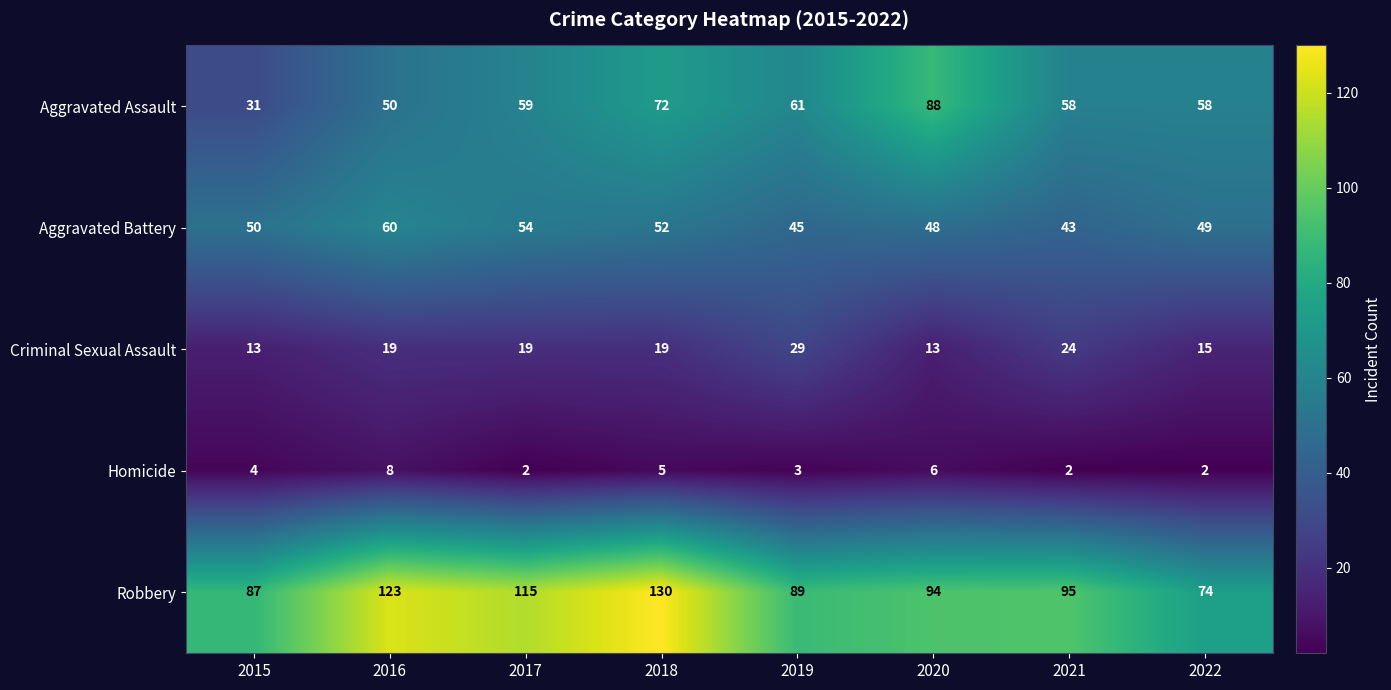

Which series changed the most between 2020 and 2021?

Aggravated Assault